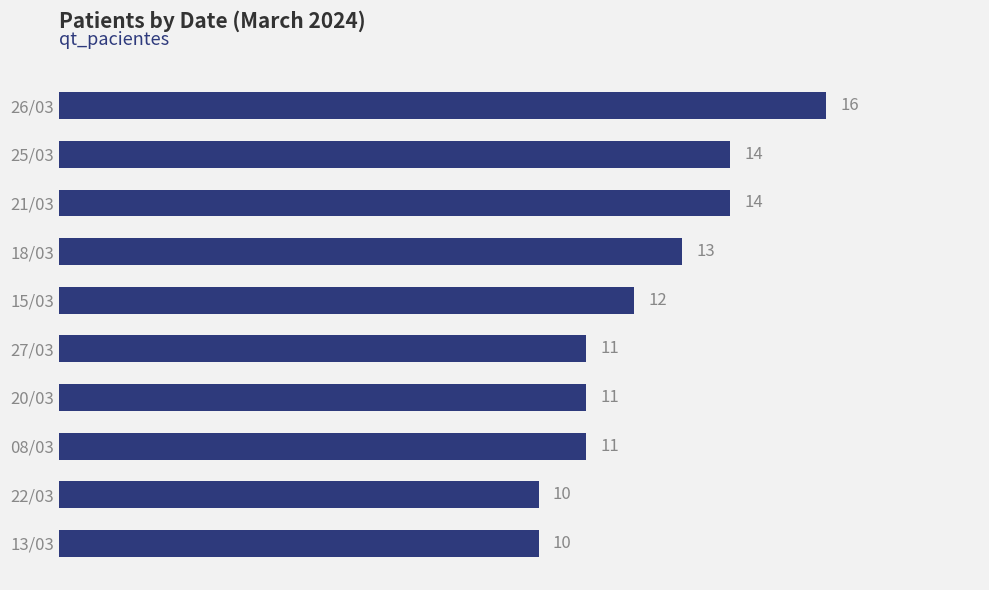

What is the difference between the maximum and second lowest values?

6